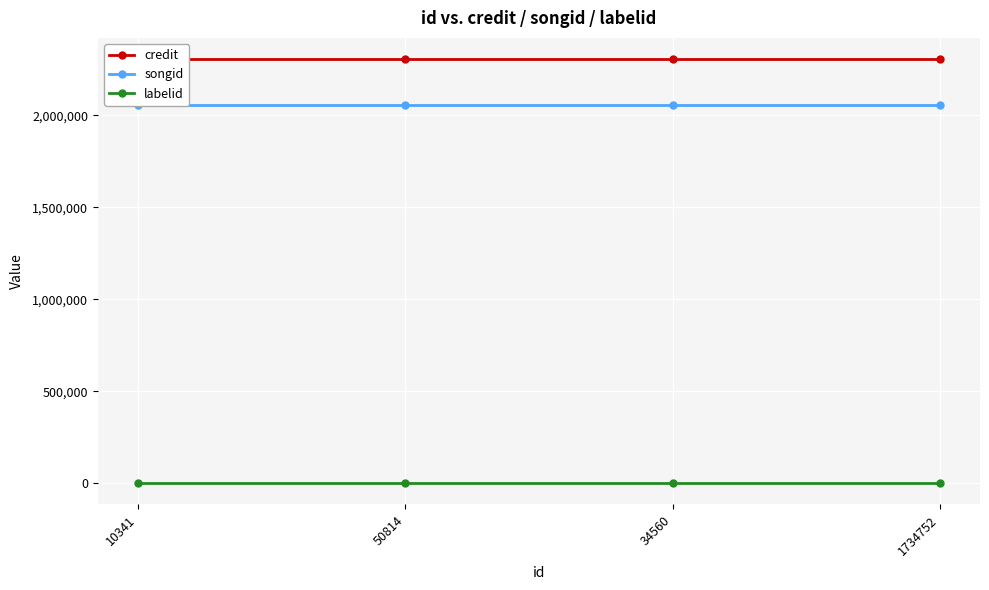

Reading right to left, what are all the values shown in this chart?

credit: 2306501	2306501	2306501	2306501
songid: 2056328	2056328	2056328	2056328
labelid: 198	198	198	198